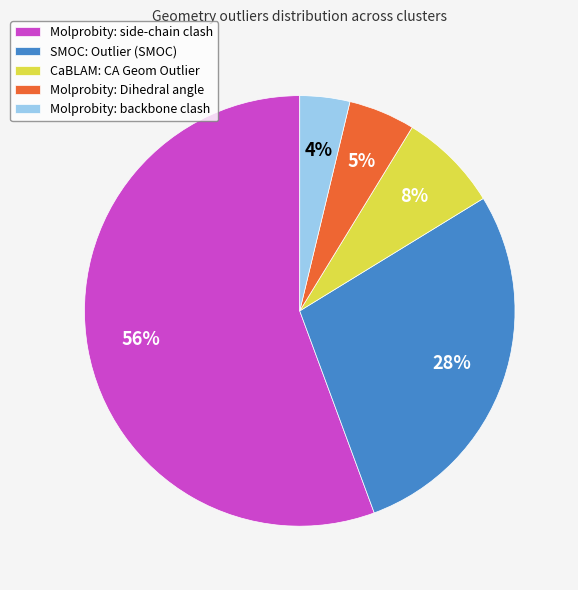

Is it true that CaBLAM: CA Geom Outlier is 1% of the pie?

False